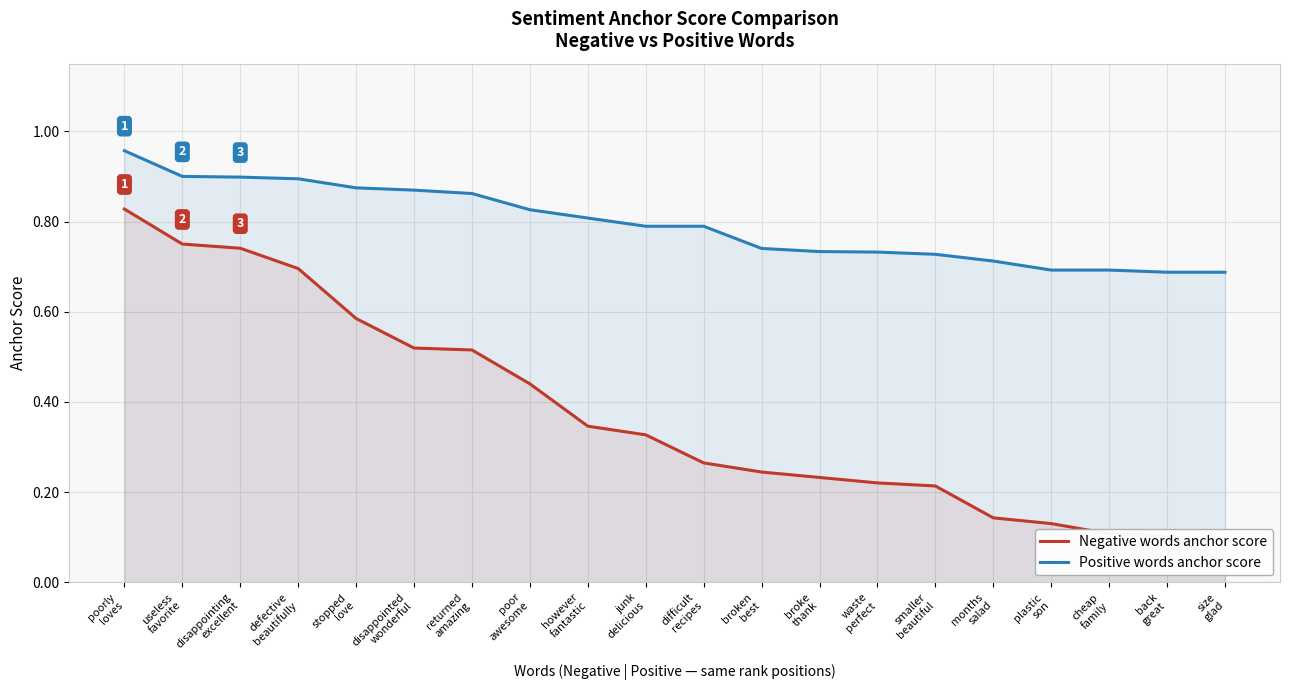

Between months
salad and smaller
beautiful, which is larger?

smaller
beautiful